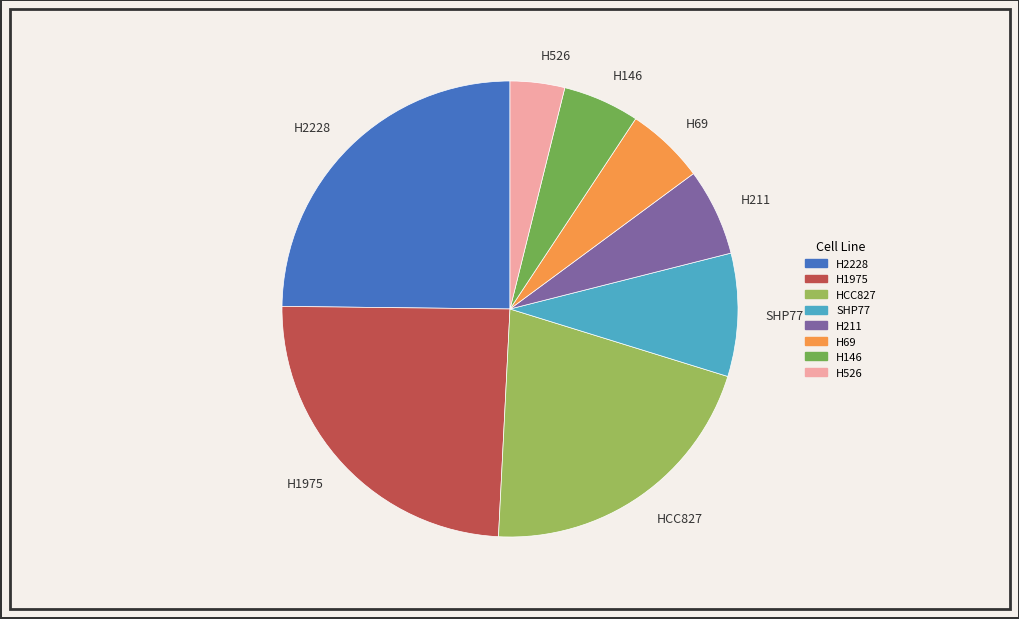

Does SHP77 represent more than half of the total?

No